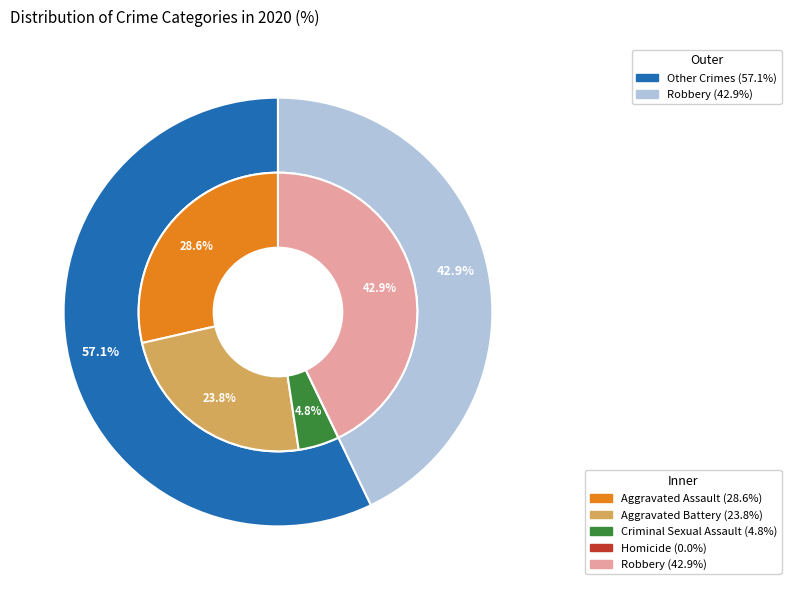

Is the sum of Criminal Sexual Assault and Aggravated Battery greater than half?

No